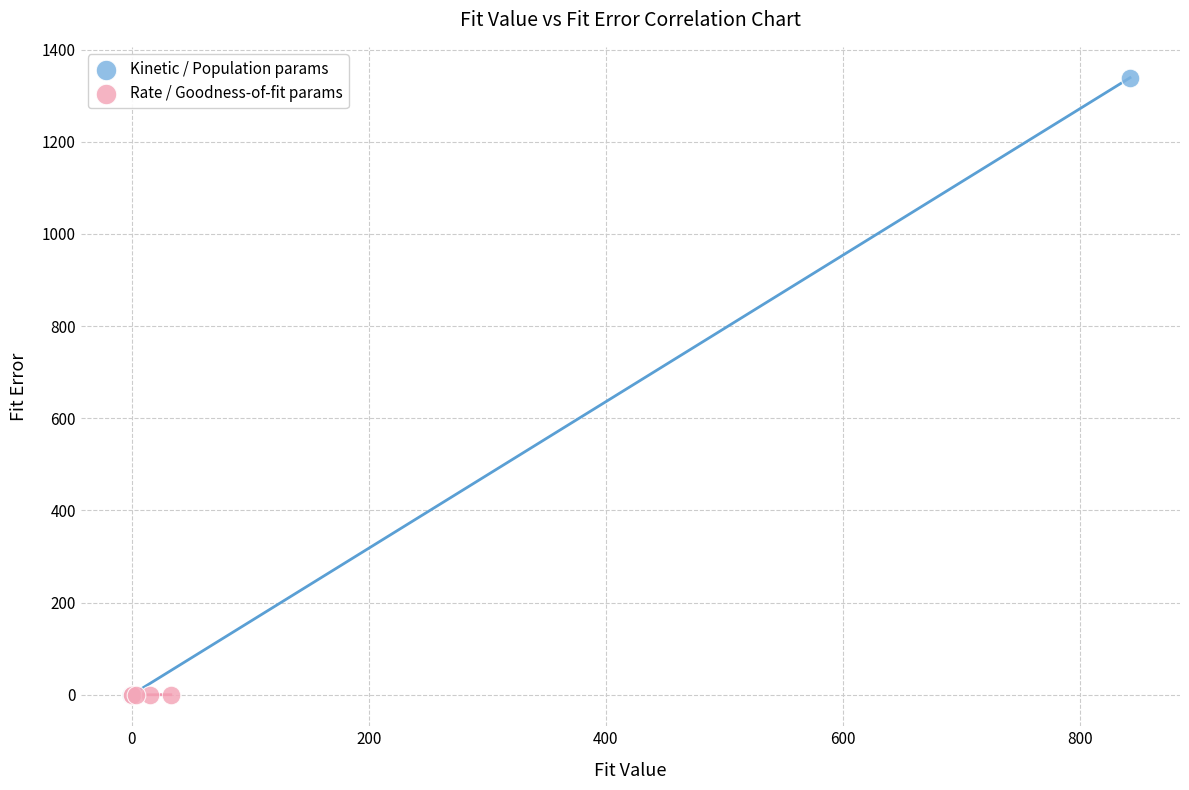

Which series reaches the maximum Y coordinate?

Kinetic / Population params